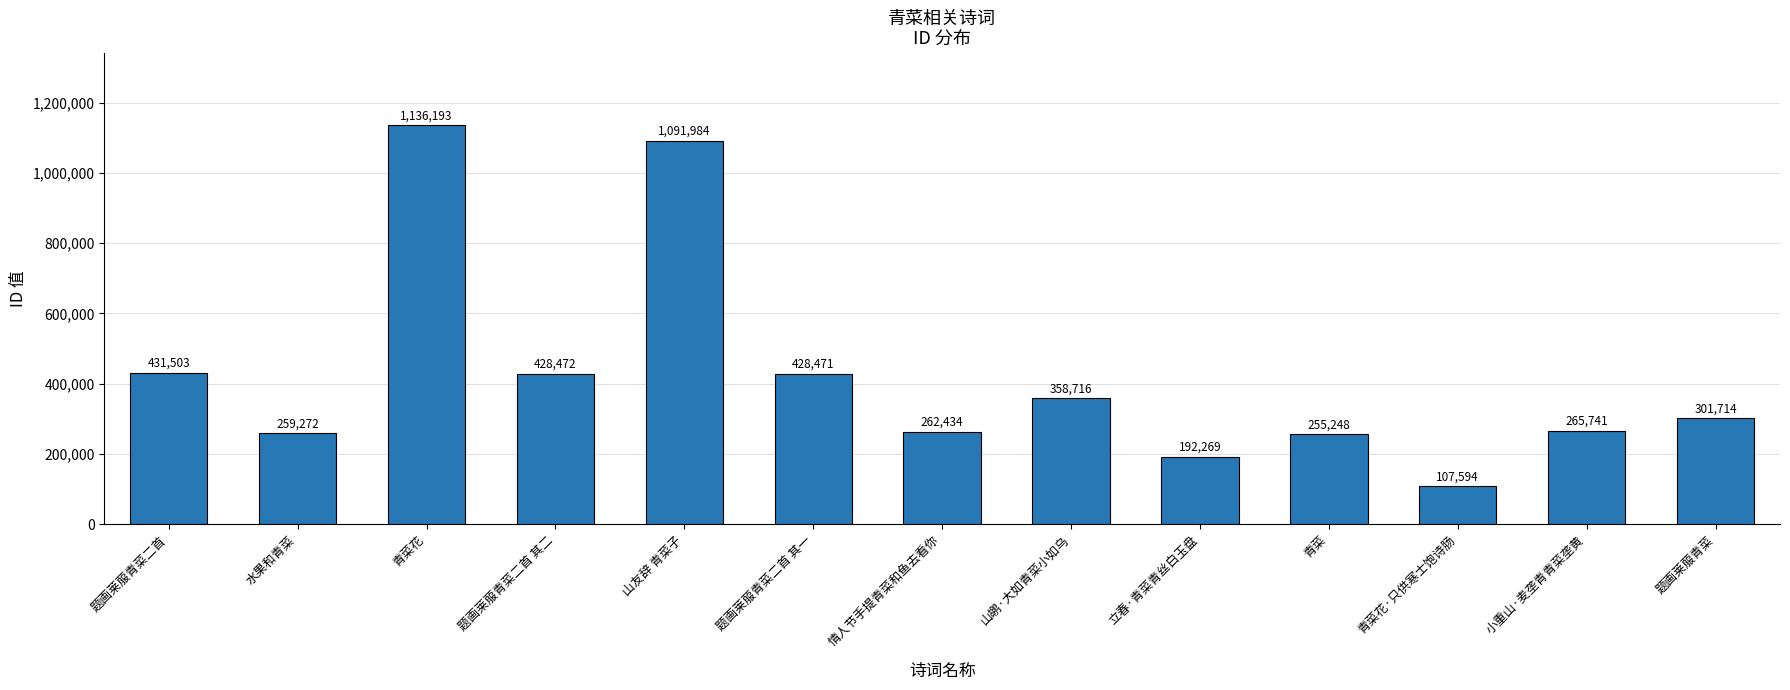

List the labels in order of value, smallest first.

青菜花·只供寒士饱诗肠, 立春·青菜青丝白玉盘, 青菜, 水果和青菜, 情人节手提青菜和鱼去看你, 小重山·麦垄青青菜垄黄, 题画莱菔青菜, 山鹕·大如青菜小如乌, 题画莱菔青菜二首 其一, 题画莱菔青菜二首 其二, 题画莱菔青菜二首, 山友辞 青菜子, 青菜花